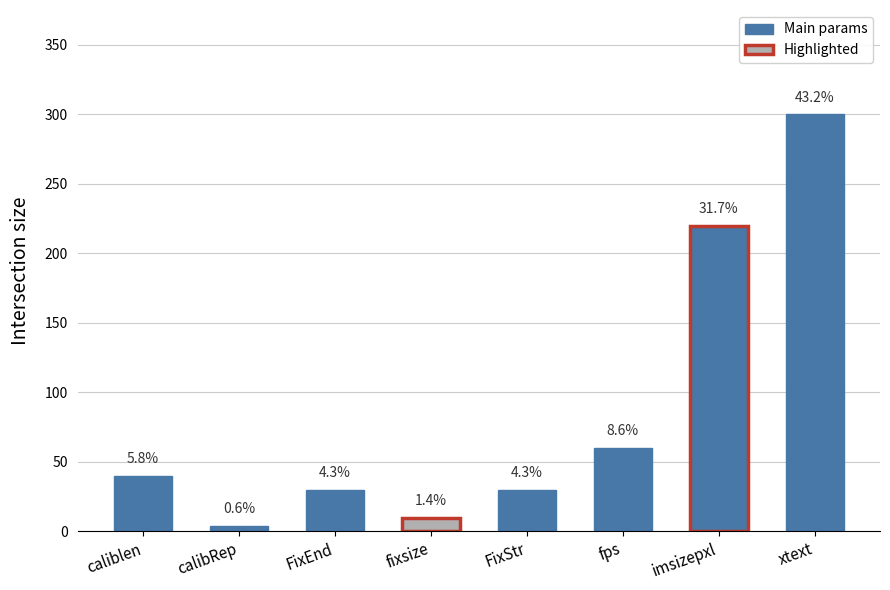

Between caliblen and xtext, which is larger?

xtext